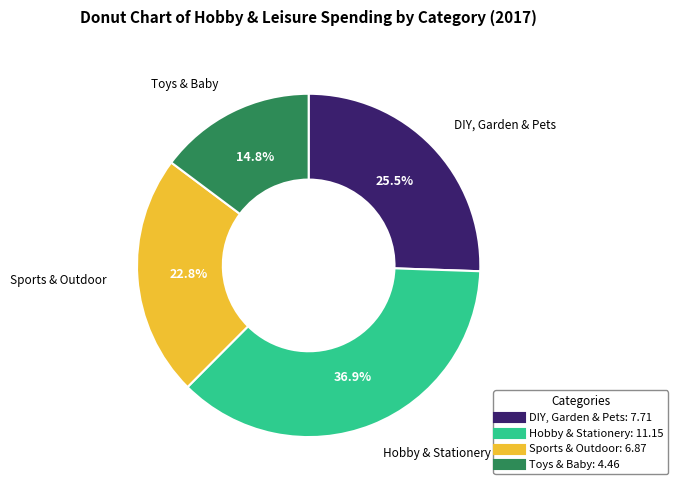

To the nearest percent, what is the difference between the largest and smallest slice percentages?

22%